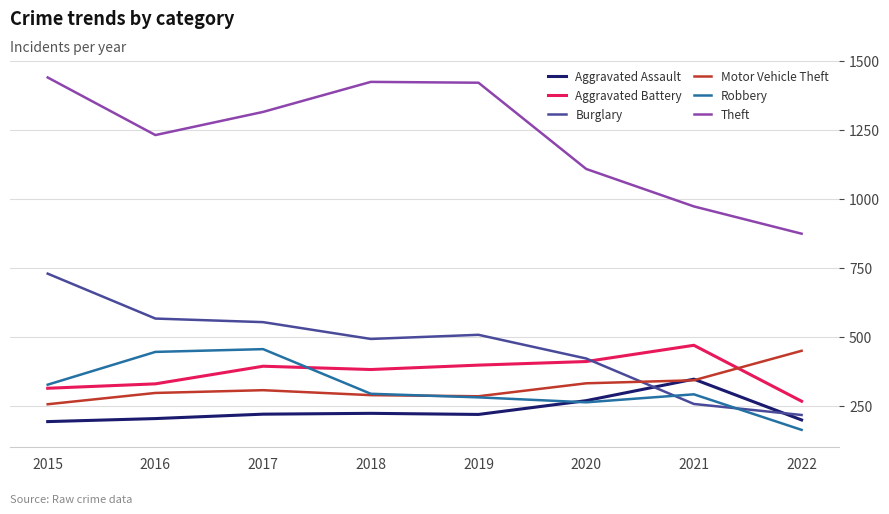

How many lines are shown in the chart?

6